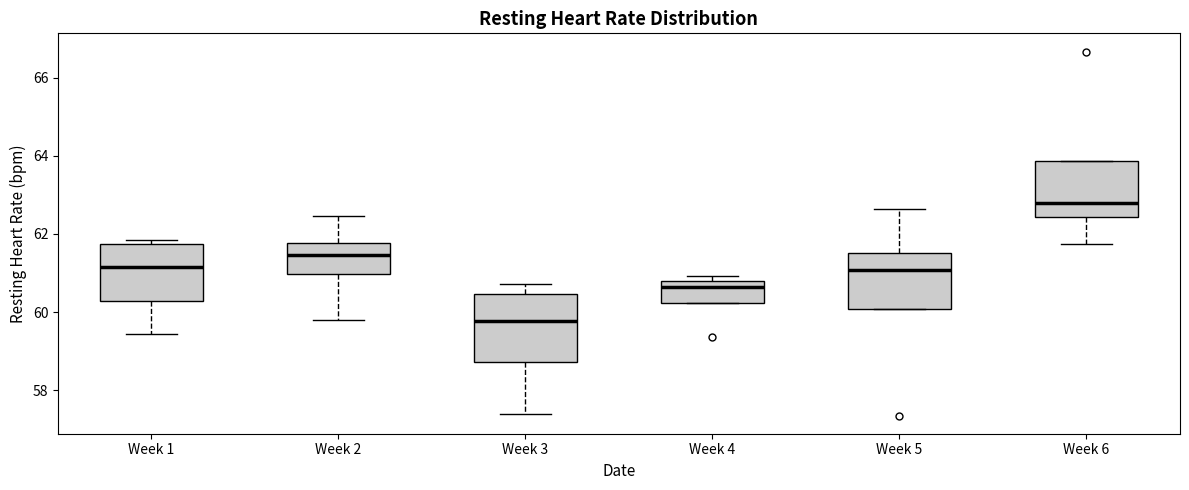

Which box's median line is the lowest?

Week 3